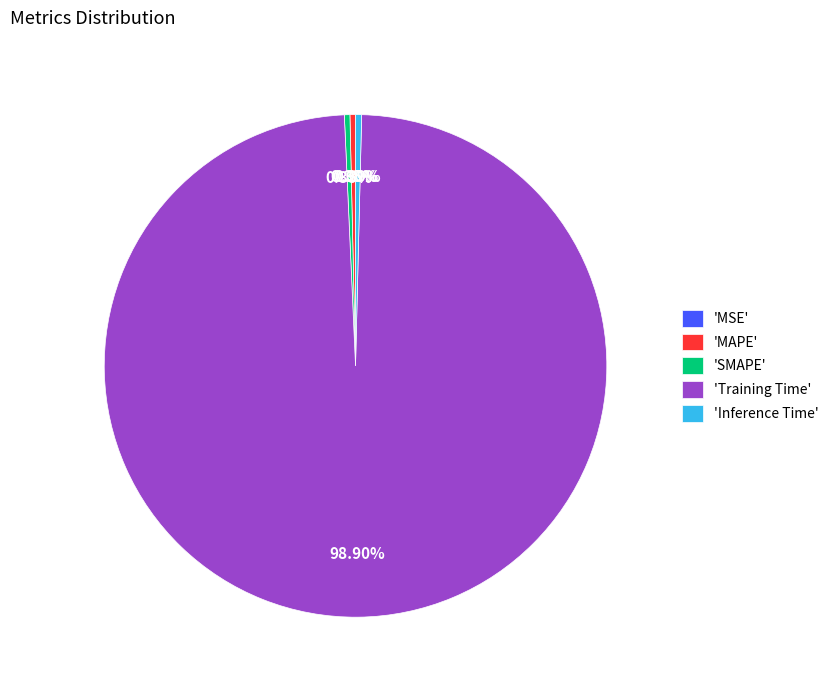

Which slice represents more than half of the pie?

'Training Time'